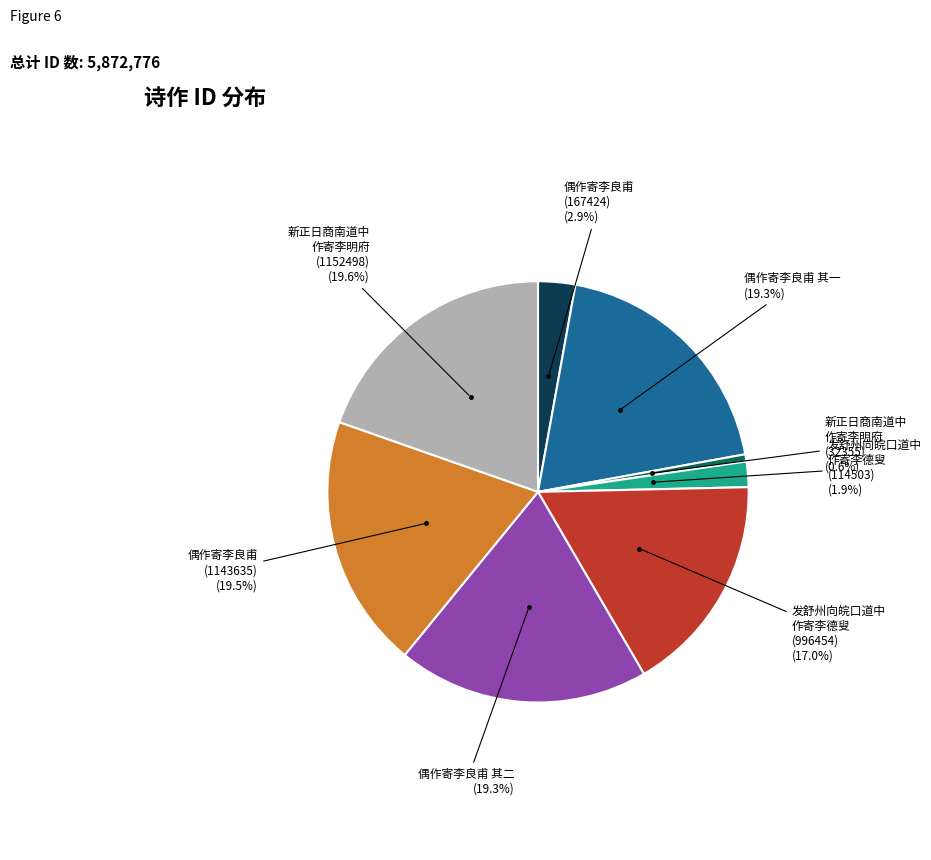

To the nearest percent, what is the difference between the largest and smallest slice percentages?

19%